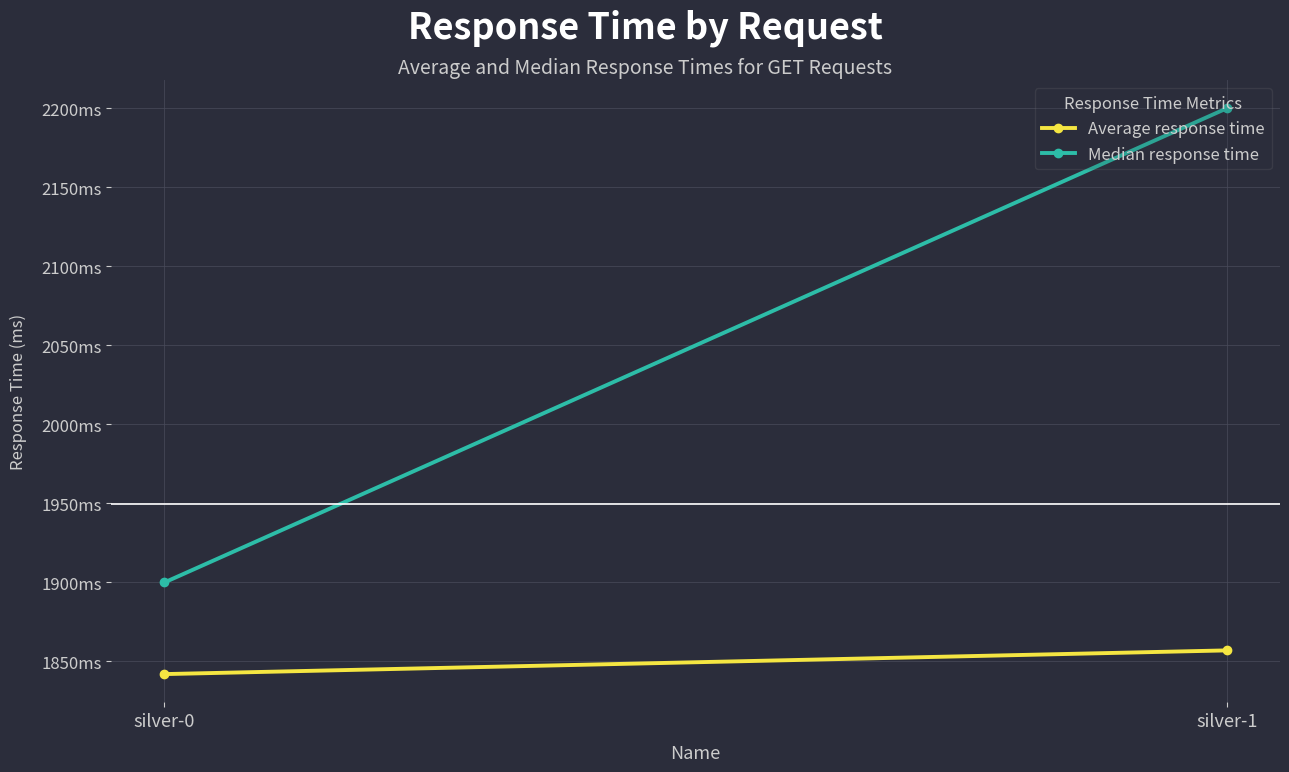

True or false: Average response time has a value of 2663 at silver-0.

False